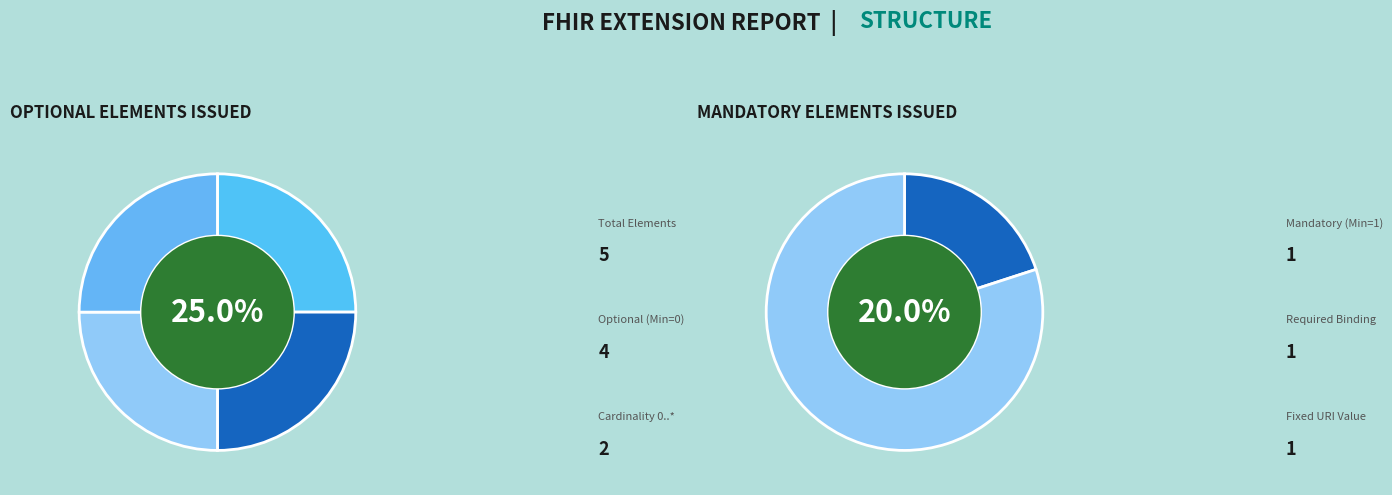

The Extension.value[x] slice represents 1% of the pie. True or false?

False